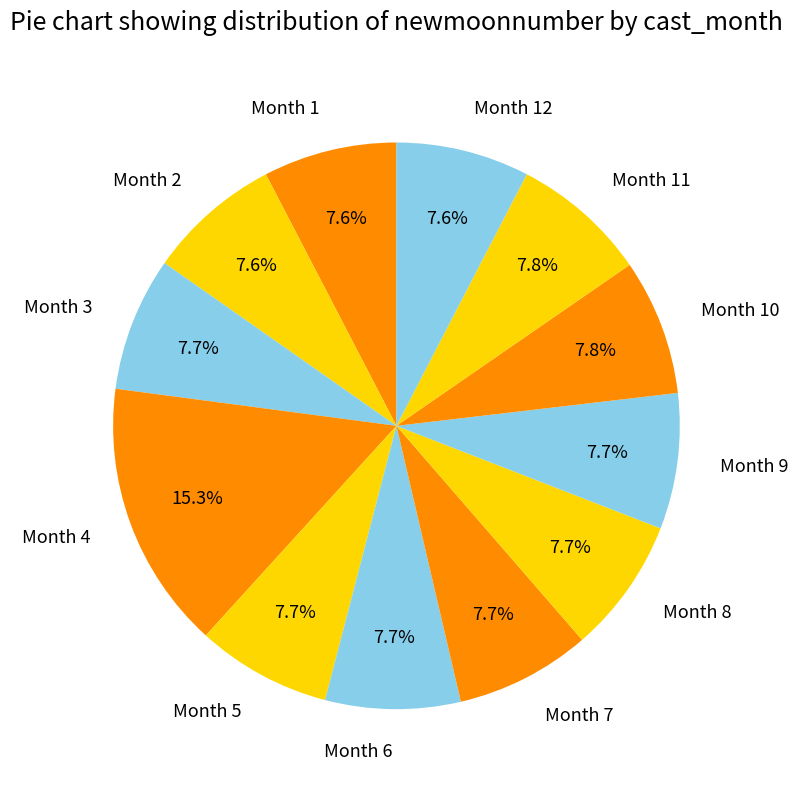

What is the ratio of the value at Month 10 to the value at Month 7?

1.0